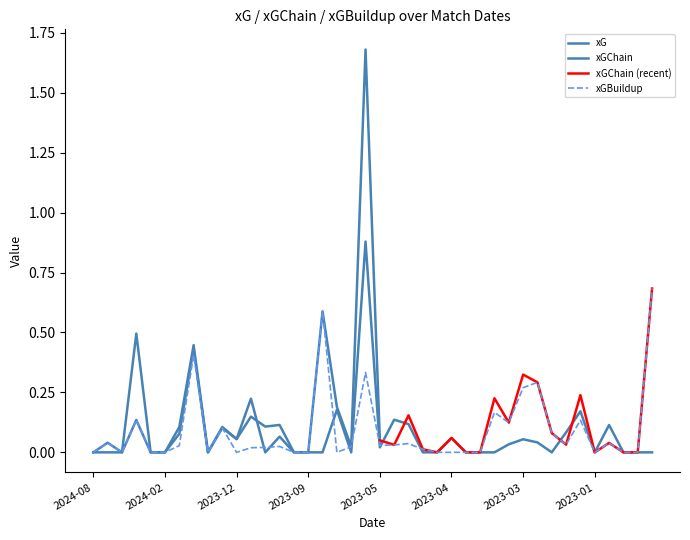

What is the difference between the second highest and minimum values in the xGBuildup series?

0.6